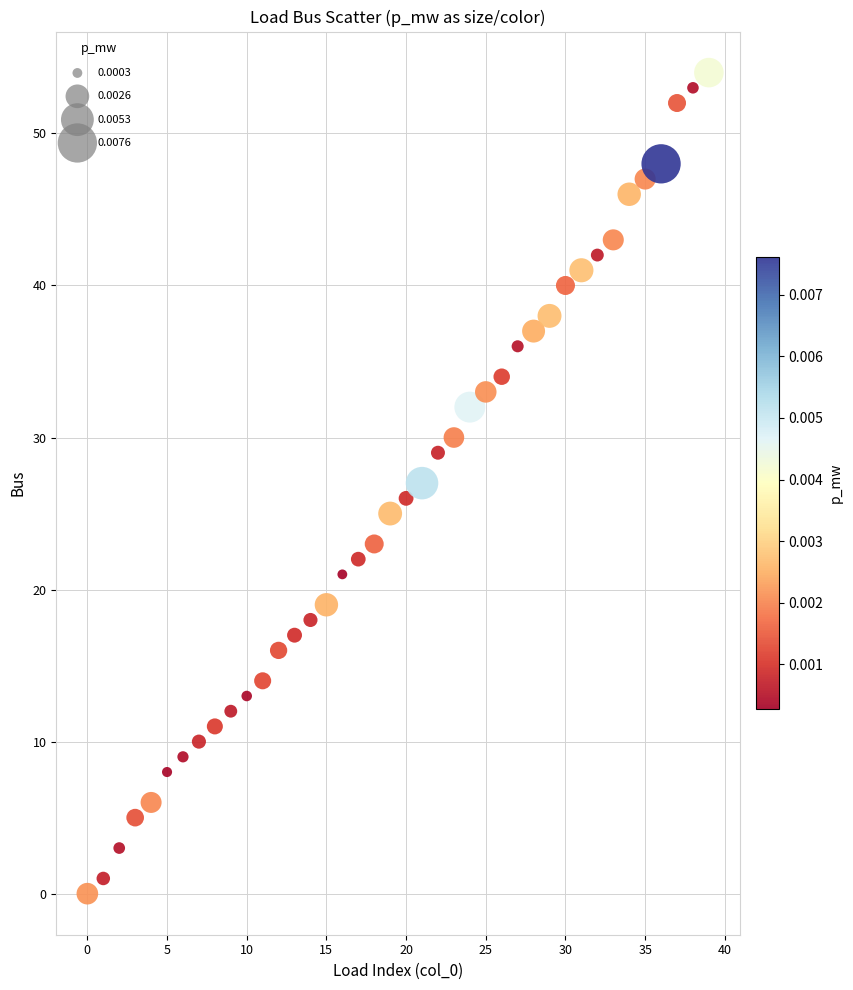

What is the range of Y values (max minus min)?

54